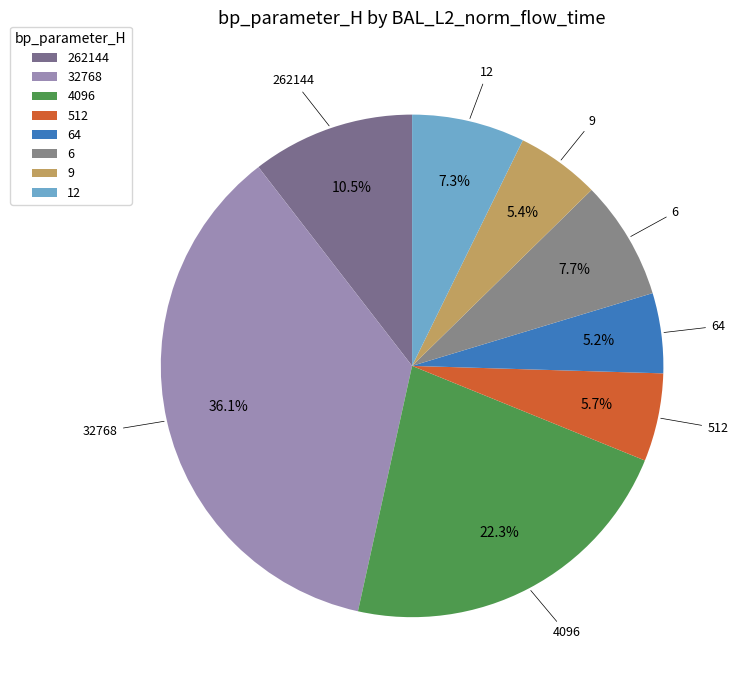

Is it true that 512 is 6% of the pie?

True